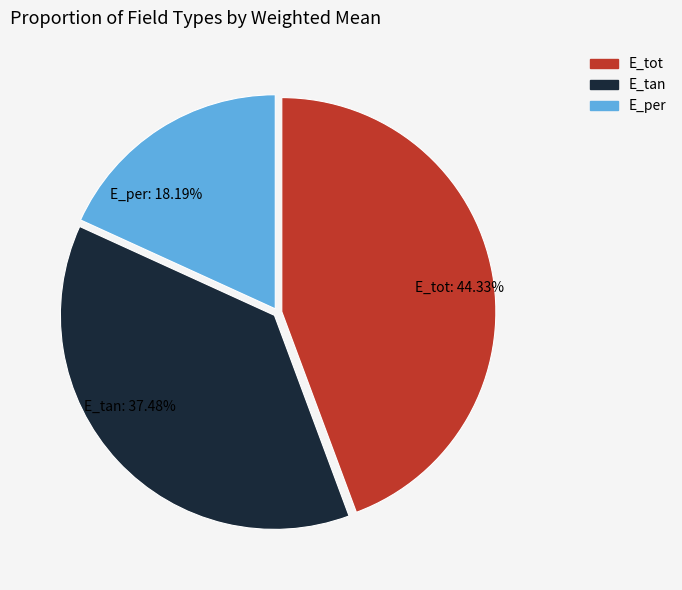

What percentage is the E_tot slice, to the nearest percent?

44%